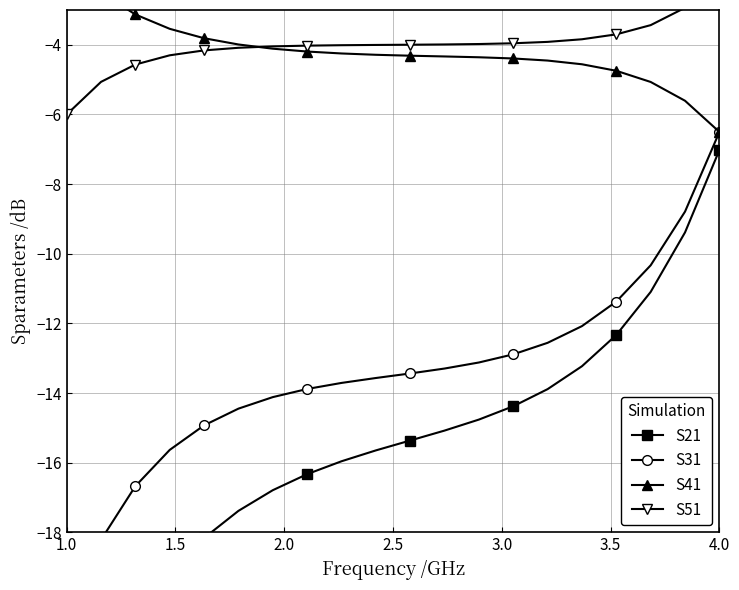

True or false: S41 and S21 cross at least once.

False